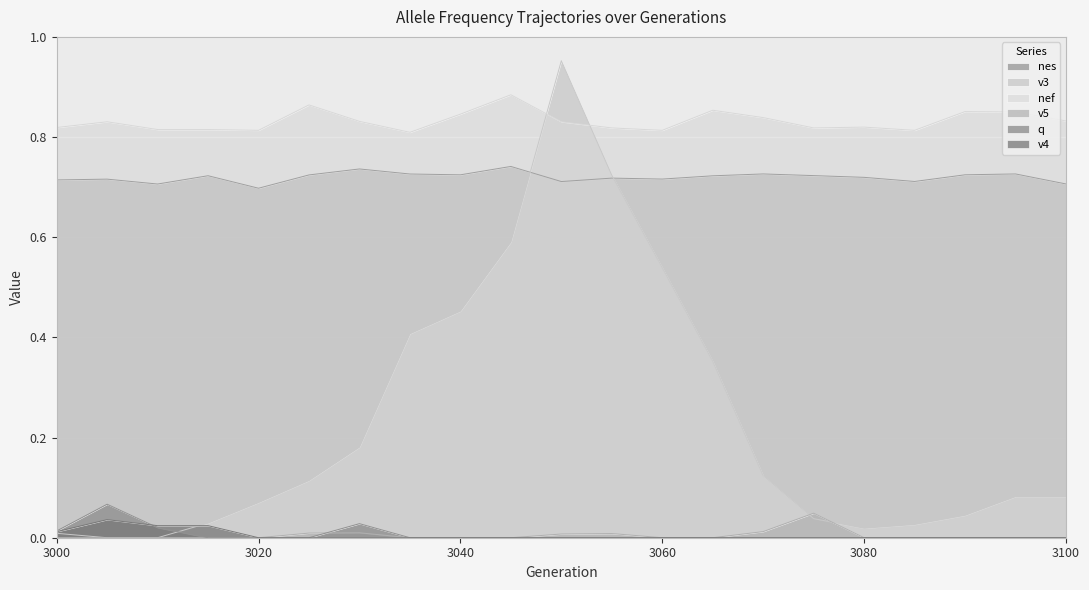

Reading left to right, list all the values displayed in this chart.

nes: 3000=0.7	3005=0.7	3010=0.7	3015=0.7	3020=0.7	3025=0.7	3030=0.7	3035=0.7	3040=0.7	3045=0.7	3050=0.7	3055=0.7	3060=0.7	3065=0.7	3070=0.7	3075=0.7	3080=0.7	3085=0.7	3090=0.7	3095=0.7	3100=0.7
v3: 3000=0.0	3005=0.0	3010=0.0	3015=0.0	3020=0.1	3025=0.1	3030=0.2	3035=0.4	3040=0.5	3045=0.6	3050=1.0	3055=0.7	3060=0.5	3065=0.4	3070=0.1	3075=0.0	3080=0.0	3085=0.0	3090=0.0	3095=0.1	3100=0.1
nef: 3000=0.8	3005=0.8	3010=0.8	3015=0.8	3020=0.8	3025=0.9	3030=0.8	3035=0.8	3040=0.8	3045=0.9	3050=0.8	3055=0.8	3060=0.8	3065=0.9	3070=0.8	3075=0.8	3080=0.8	3085=0.8	3090=0.9	3095=0.9	3100=0.8
v5: 3000=0.0	3005=0.0	3010=0.0	3015=0.0	3020=0.0	3025=0.0	3030=0.0	3035=0.0	3040=0.0	3045=0.0	3050=0.0	3055=0.0	3060=0.0	3065=0.0	3070=0.0	3075=0.0	3080=0.0	3085=0.0	3090=0.0	3095=0.0	3100=0.0
q: 3000=0.0	3005=0.1	3010=0.0	3015=0.0	3020=0.0	3025=0.0	3030=0.0	3035=0.0	3040=0.0	3045=0.0	3050=0.0	3055=0.0	3060=0.0	3065=0.0	3070=0.0	3075=0.0	3080=0.0	3085=0.0	3090=0.0	3095=0.0	3100=0.0
v4: 3000=0.0	3005=0.0	3010=0.0	3015=0.0	3020=0.0	3025=0.0	3030=0.0	3035=0.0	3040=0.0	3045=0.0	3050=0.0	3055=0.0	3060=0.0	3065=0.0	3070=0.0	3075=0.0	3080=0.0	3085=0.0	3090=0.0	3095=0.0	3100=0.0